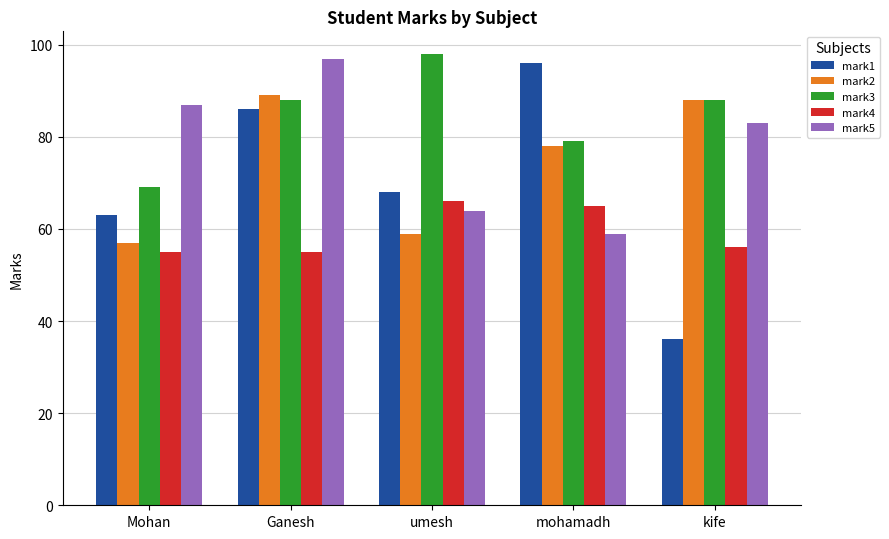

How many mark3 values are between 79 and 88?

3